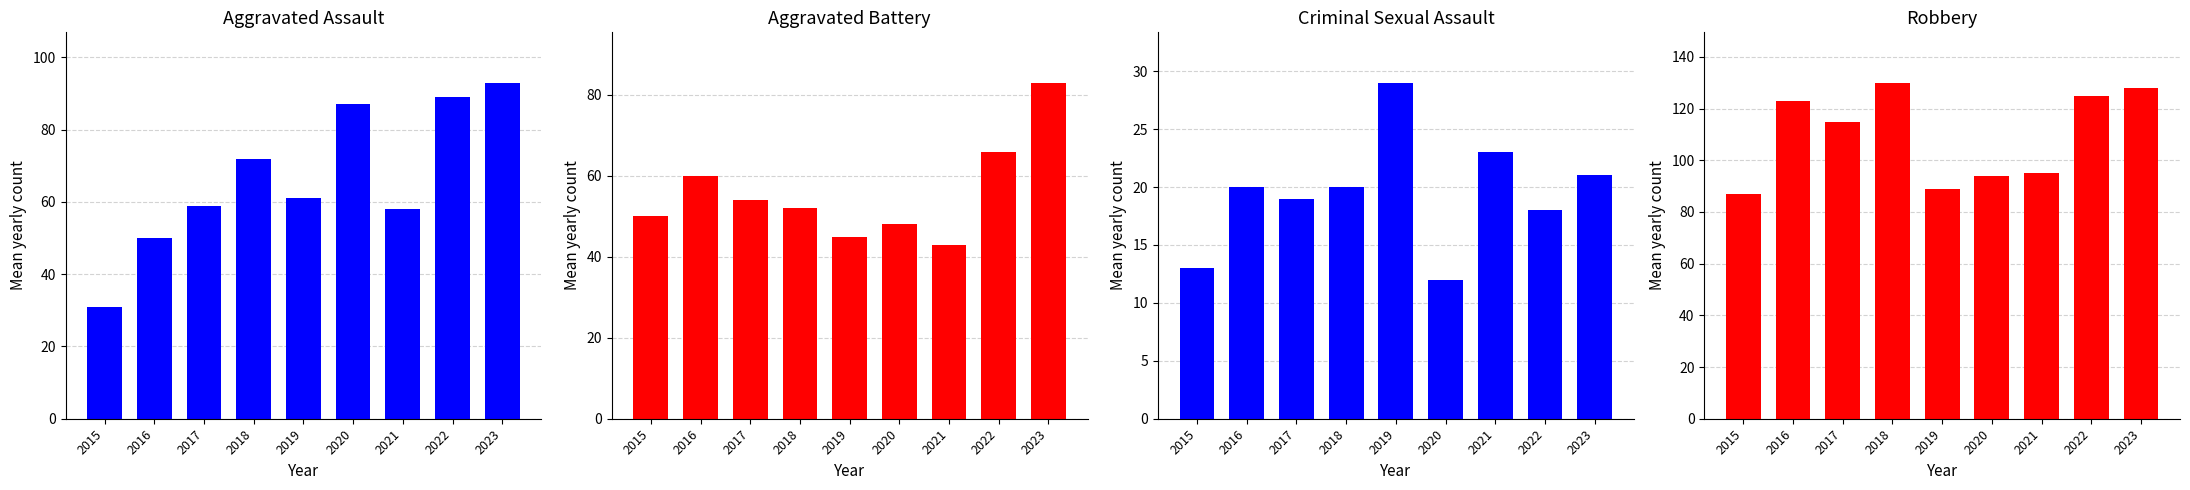

How many data points in Criminal Sexual Assault are less than 20?

4